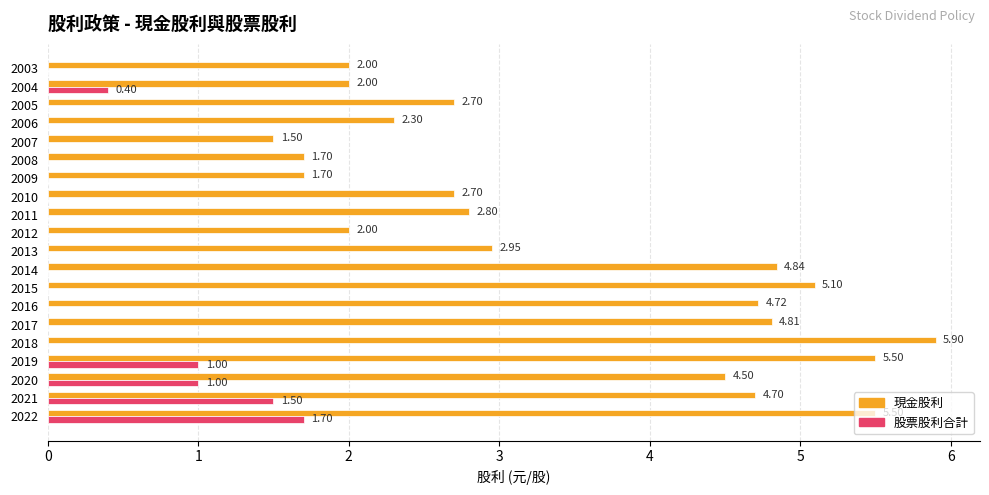

What is the total value across all series at 2005?

2.7